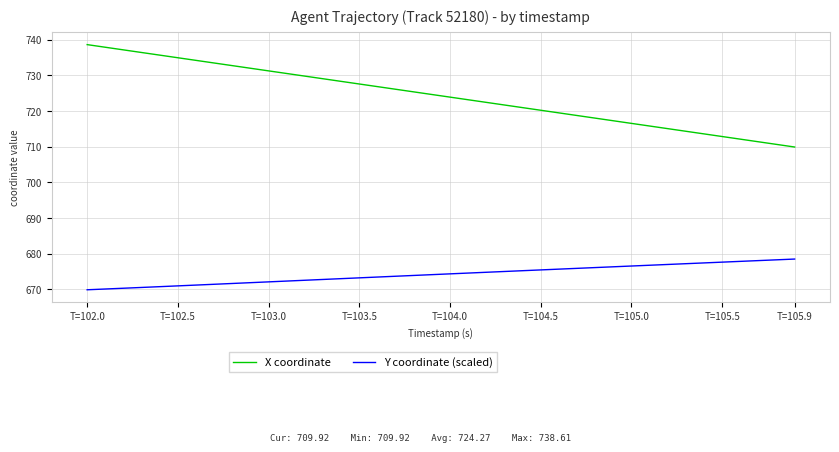

What is the difference between the maximum and minimum values in the Y coordinate (scaled) series?

8.6